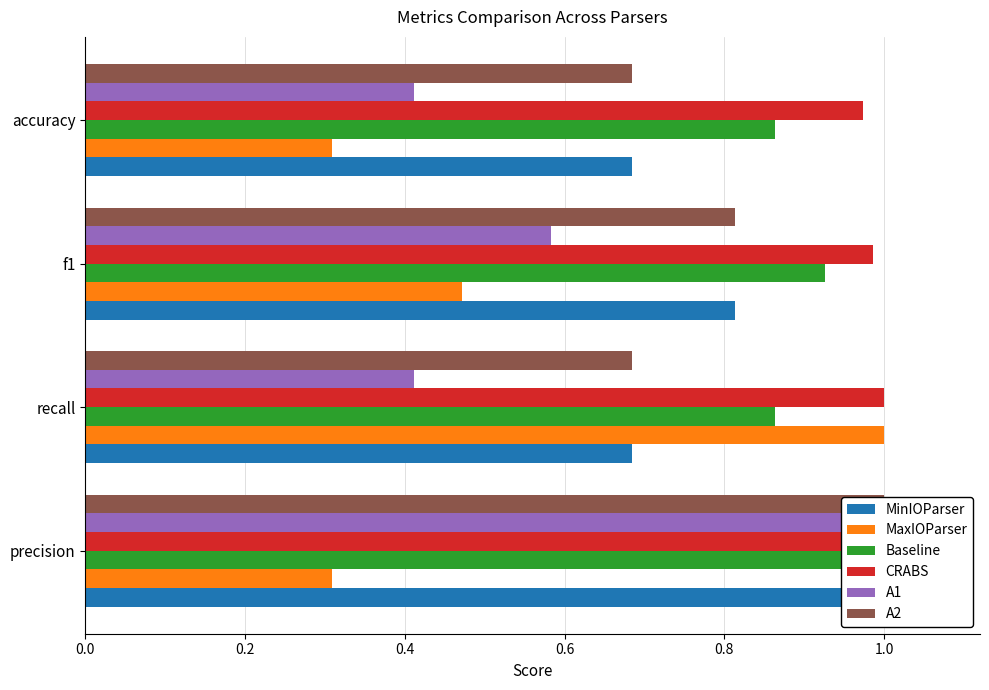

What are all the series names shown in the legend?

MinIOParser, MaxIOParser, Baseline, CRABS, A1, A2